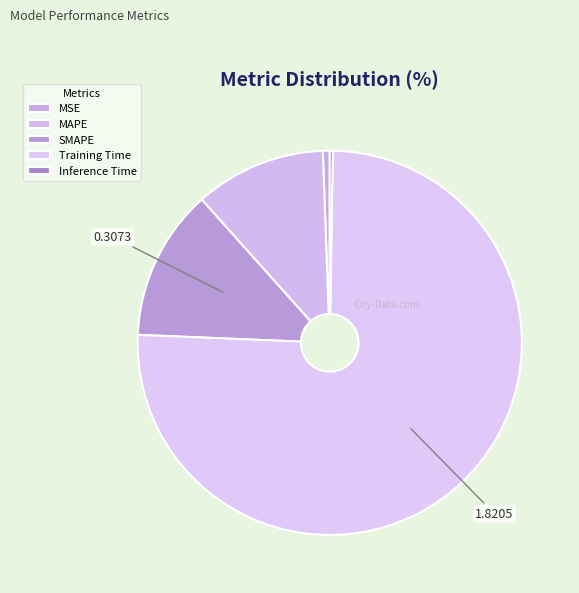

How many segments does this pie chart have?

5